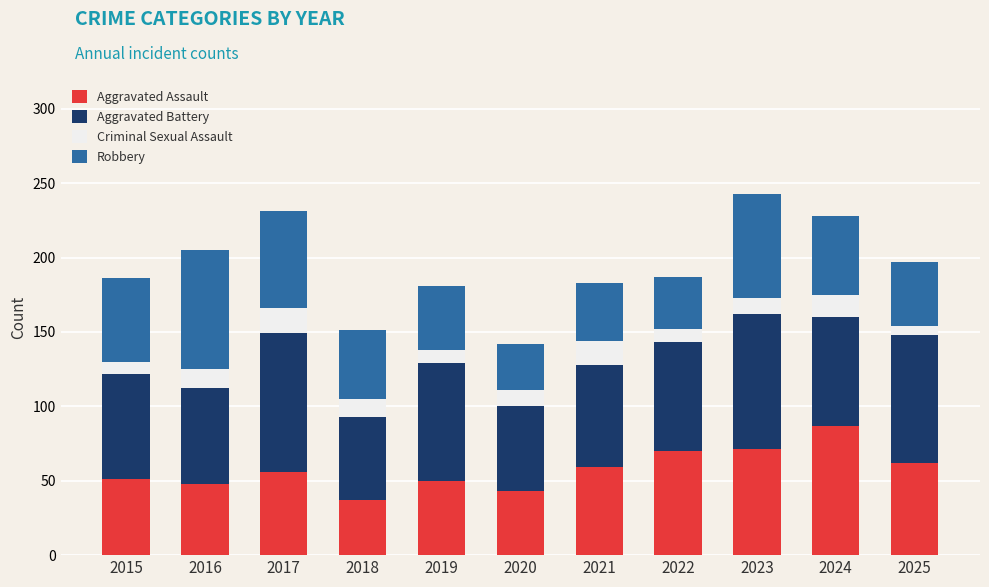

What is the difference between the maximum and minimum values in the Aggravated Assault series?

50